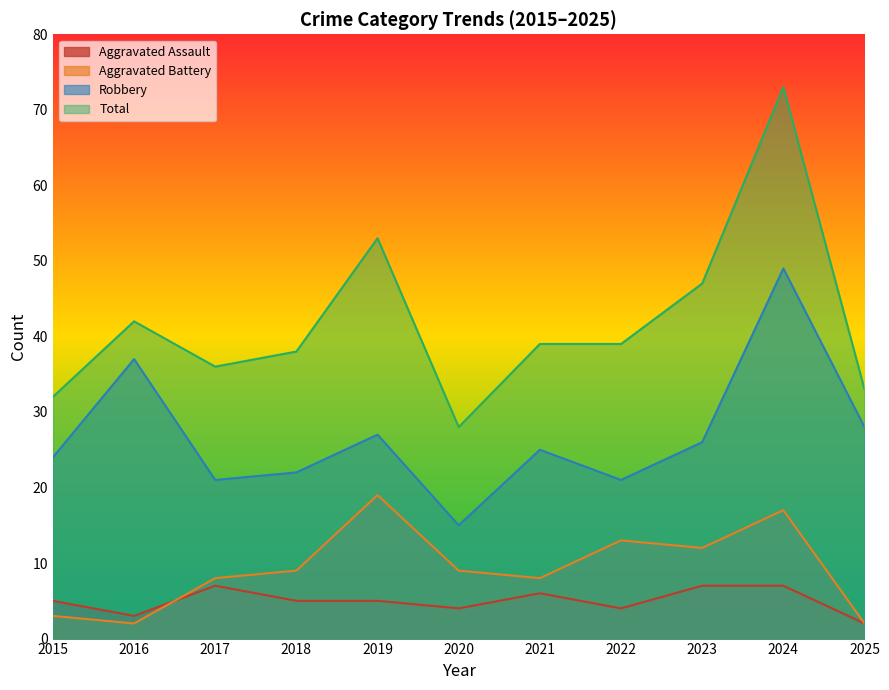

What is the total value across all series at 2024?

146